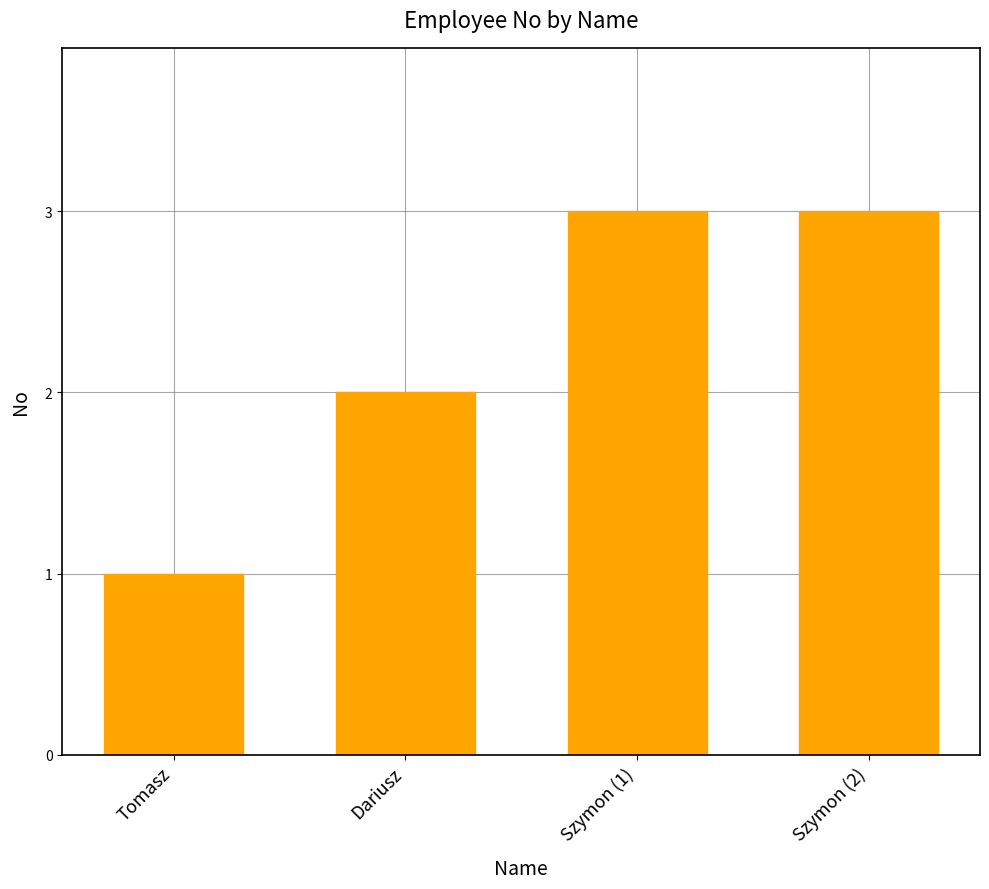

True or false: the data shows 2 at Dariusz.

True